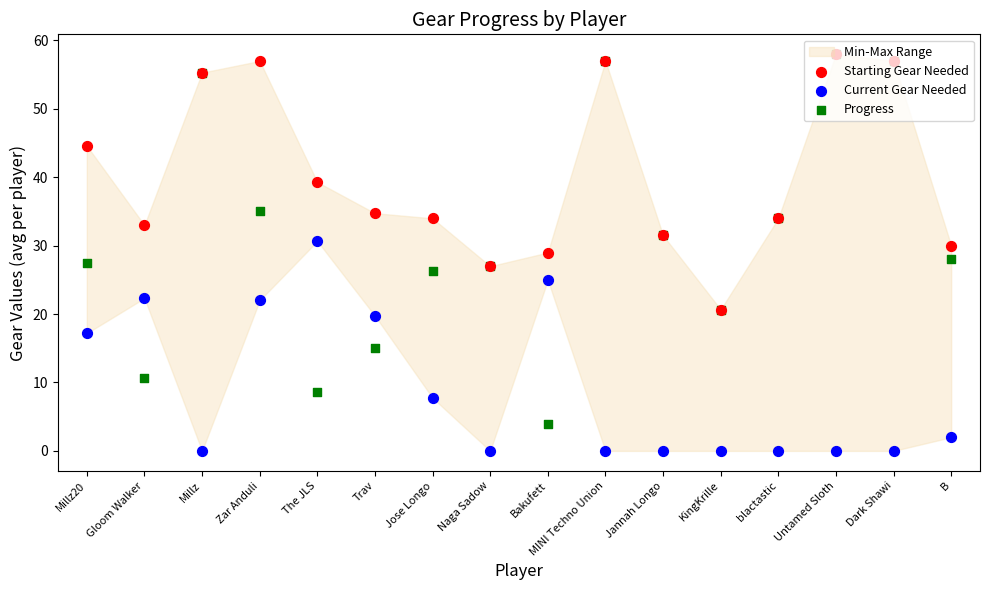

What are all the series names shown in the legend?

Starting Gear Needed, Current Gear Needed, Progress